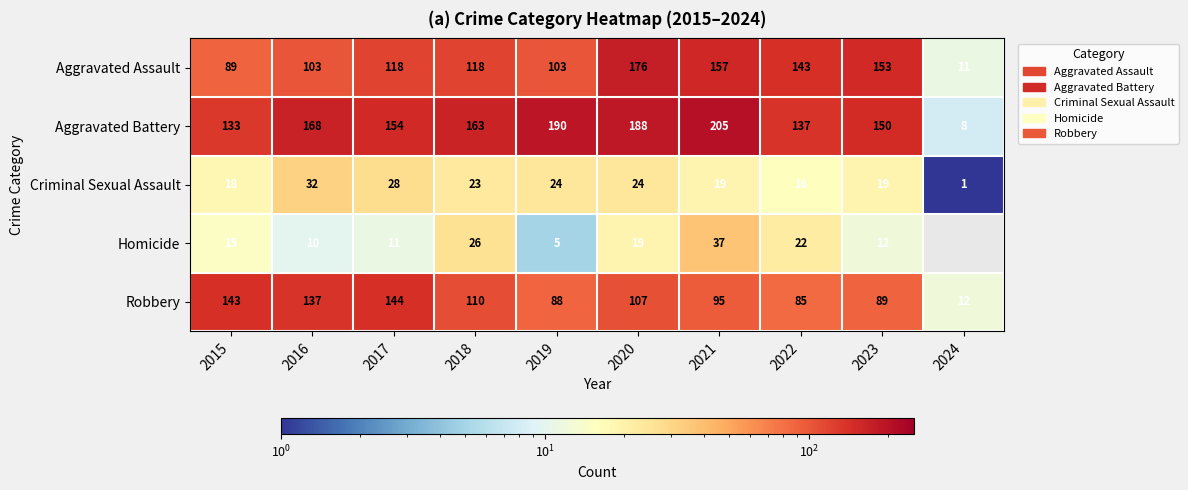

How many series are shown in this chart?

5